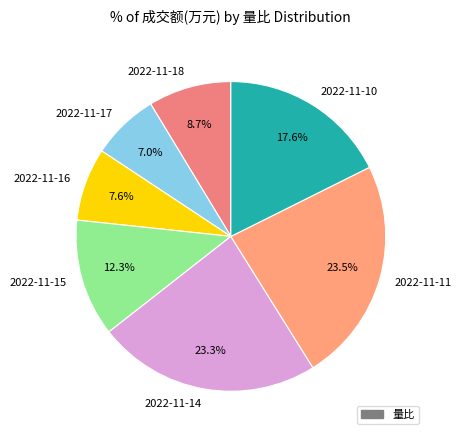

To the nearest percent, what portion does 2022-11-16 represent?

8%